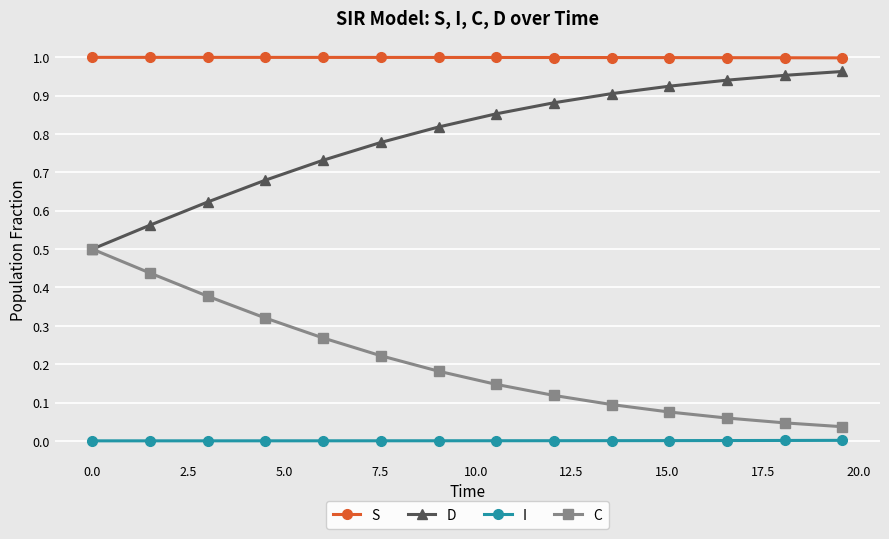

True or false: I and S cross at least once.

False